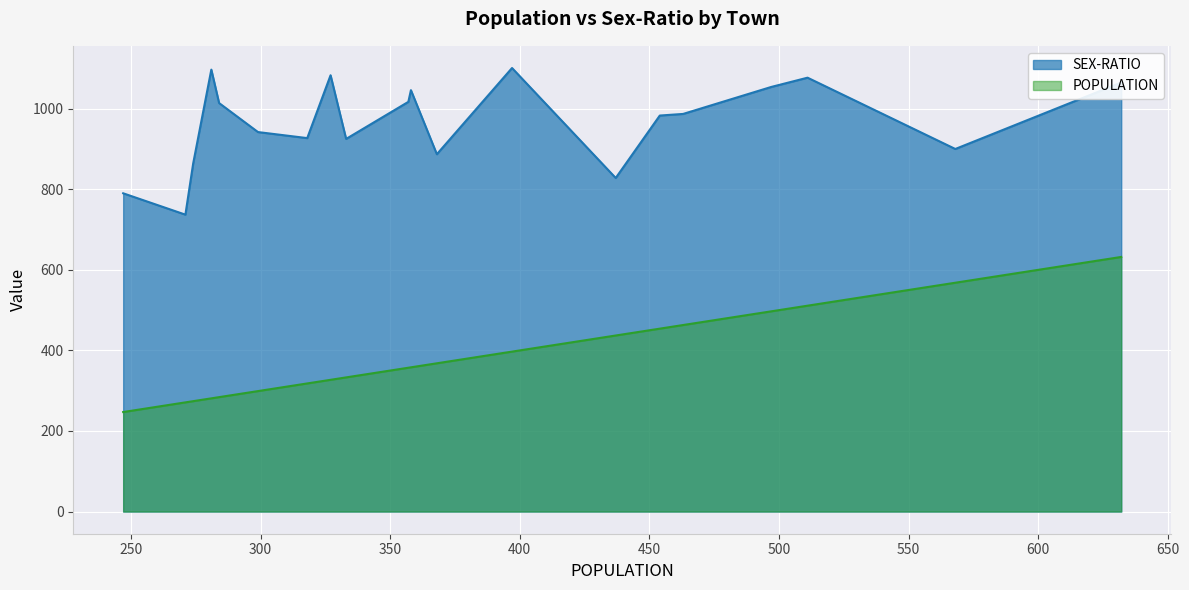

What position from the left is Sua (330)?

11